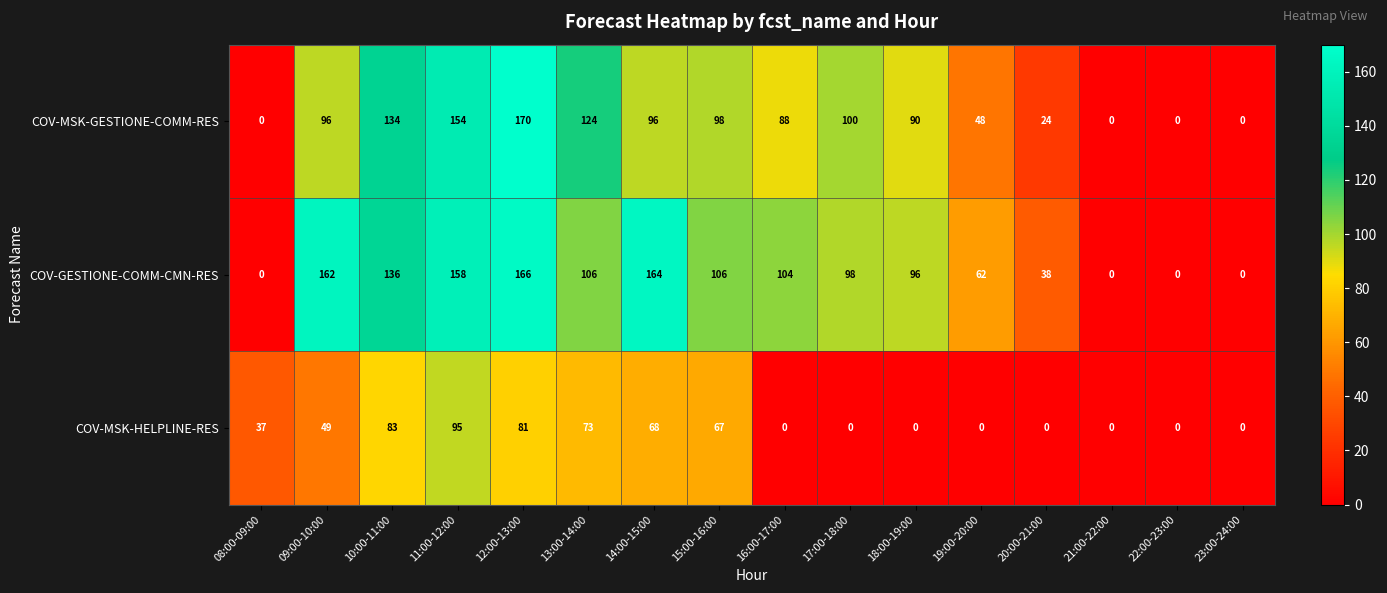

List the series in order of their peak value, lowest first.

COV-MSK-HELPLINE-RES, COV-GESTIONE-COMM-CMN-RES, COV-MSK-GESTIONE-COMM-RES